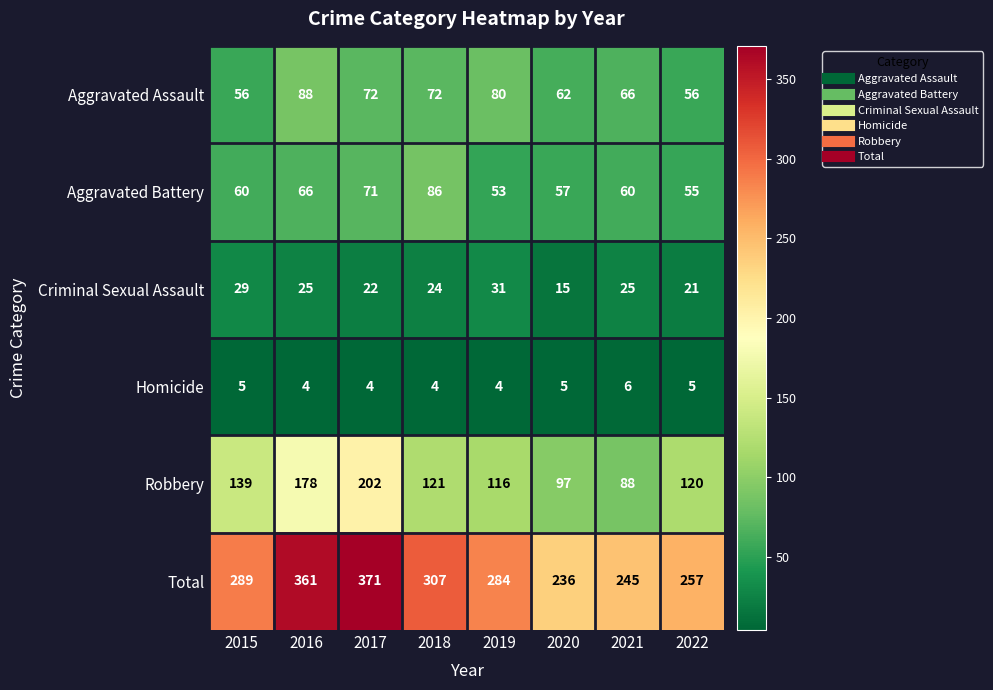

Which category has the highest value across all series?

2017